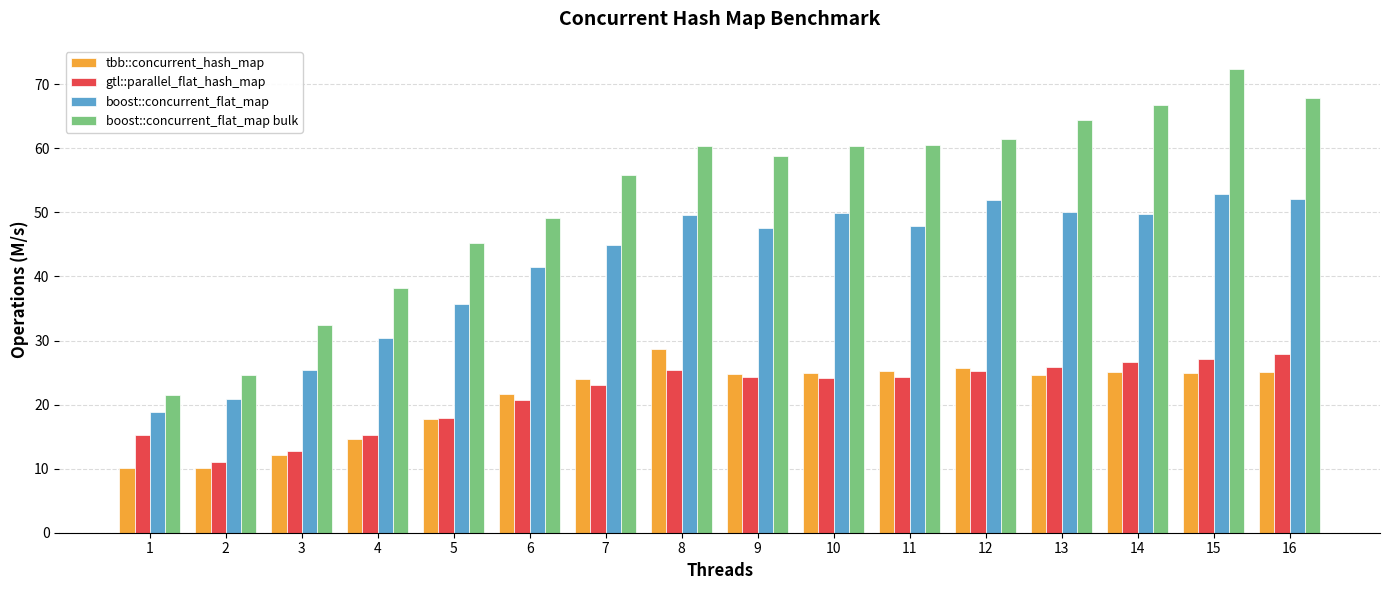

What is the total value across all series at 15?

177.3